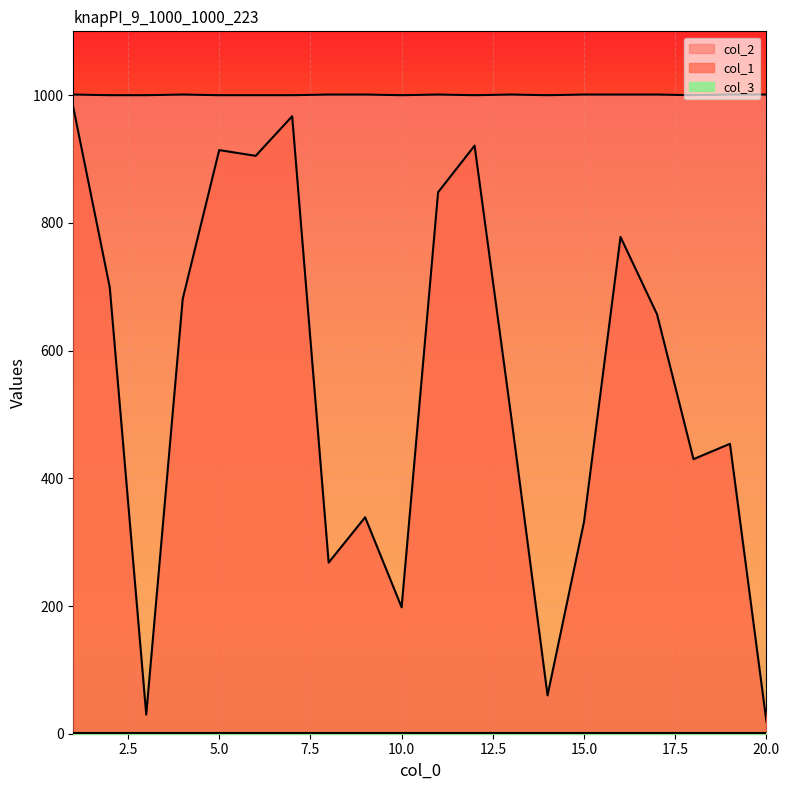

Reading left to right, extract all data points from this chart.

col_1: 1=981	2=699	3=30	4=681	5=914	6=905	7=967	8=268	9=339	10=198	11=848	12=921	13=498	14=60	15=332	16=778	17=657	18=430	19=454	20=19
col_2: 1=1001	2=1000	3=1000	4=1001	5=1000	6=1000	7=1000	8=1001	9=1001	10=1000	11=1001	12=1000	13=1001	14=1000	15=1001	16=1001	17=1001	18=1000	19=1001	20=1001